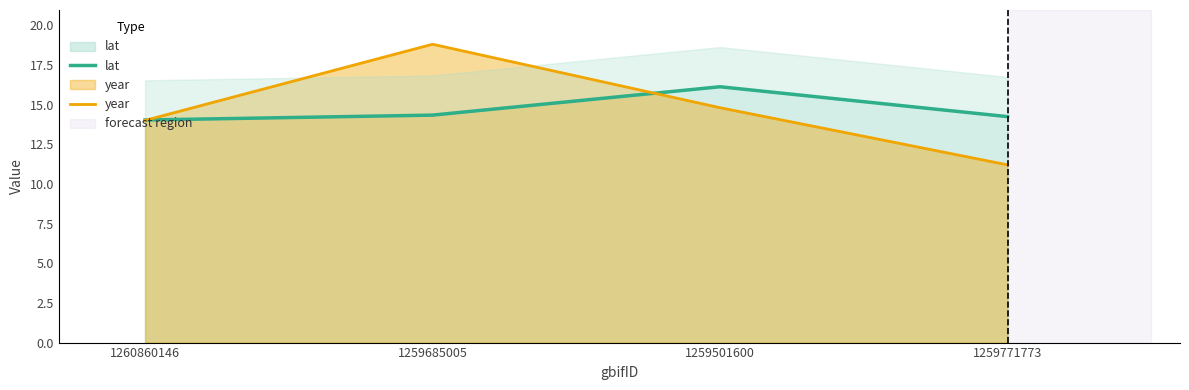

In lat, how many points are higher than both neighbors (excluding endpoints)?

1